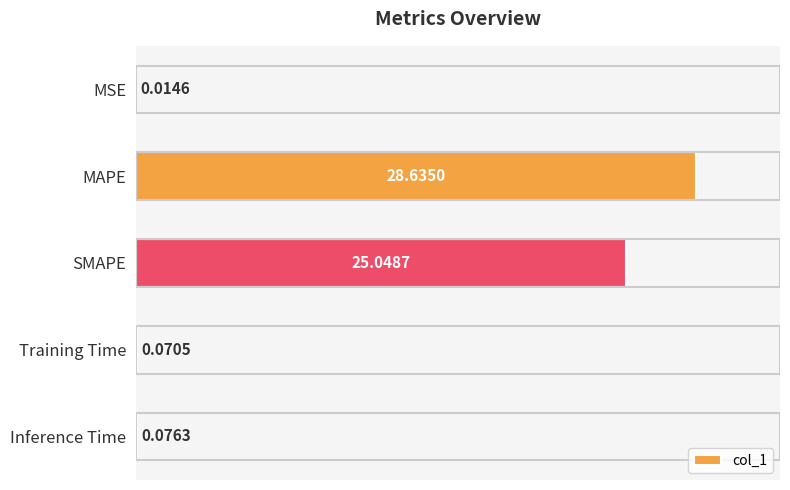

What is the sum of all values?

53.8